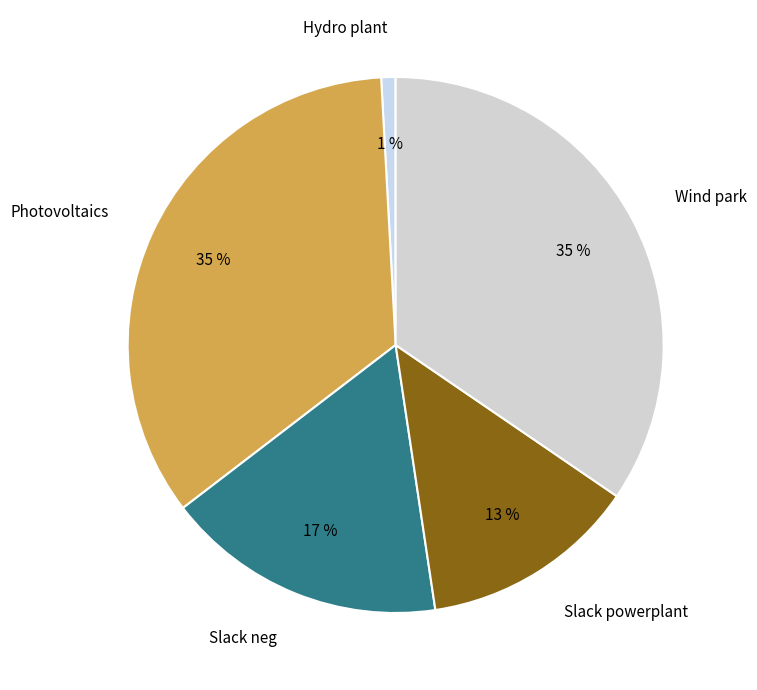

Does Slack powerplant represent more than half of the total?

No